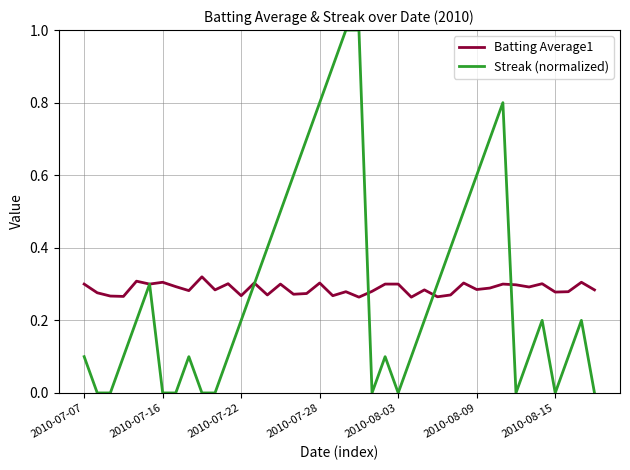

What is the greatest value displayed?

1.0